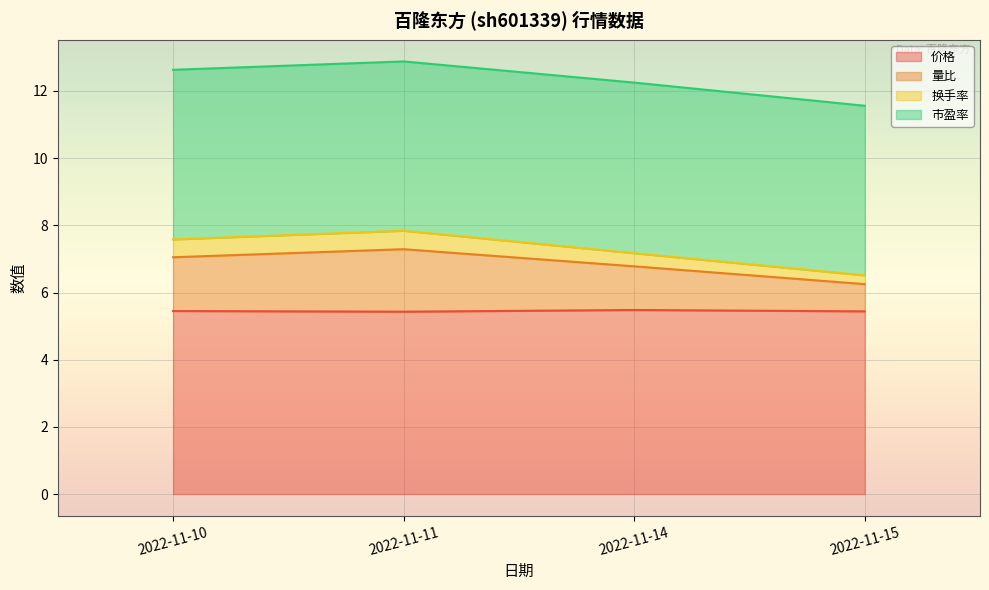

What is the total value across all series at 2022-11-11?

12.9